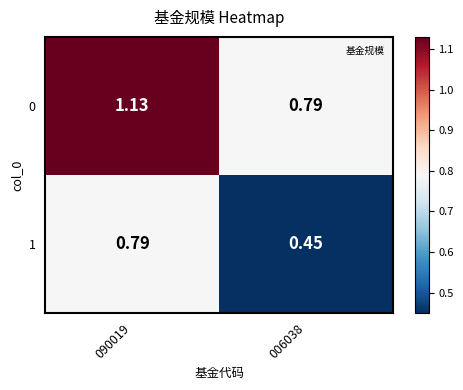

Is the value of 0 at 090019 greater than the value of 1 at 090019?

Yes